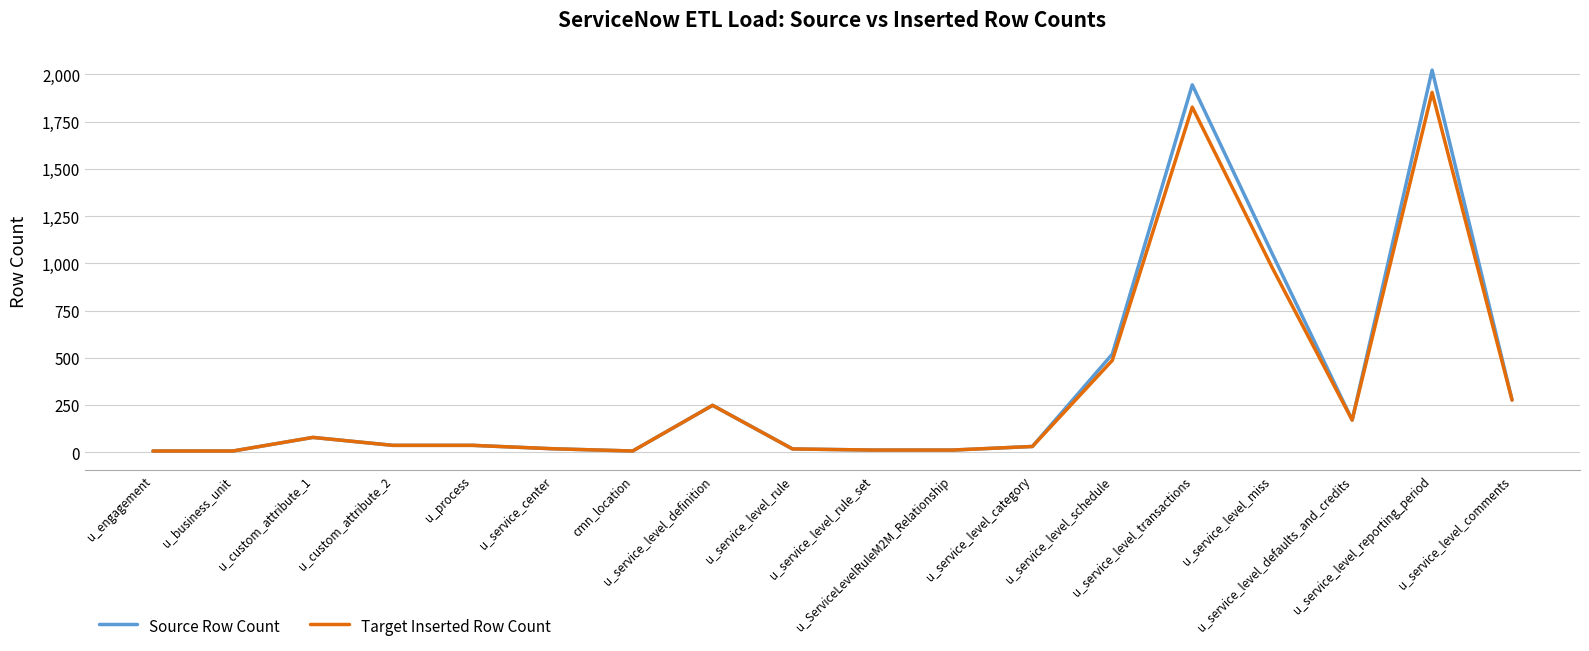

What is the greatest value displayed?

2023